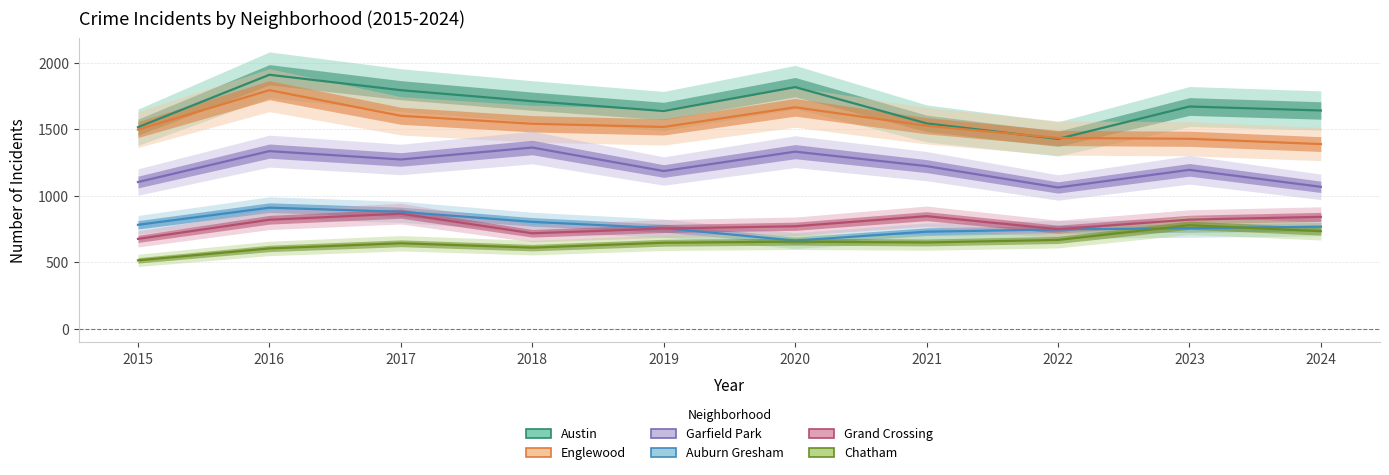

How many series are shown in this chart?

6